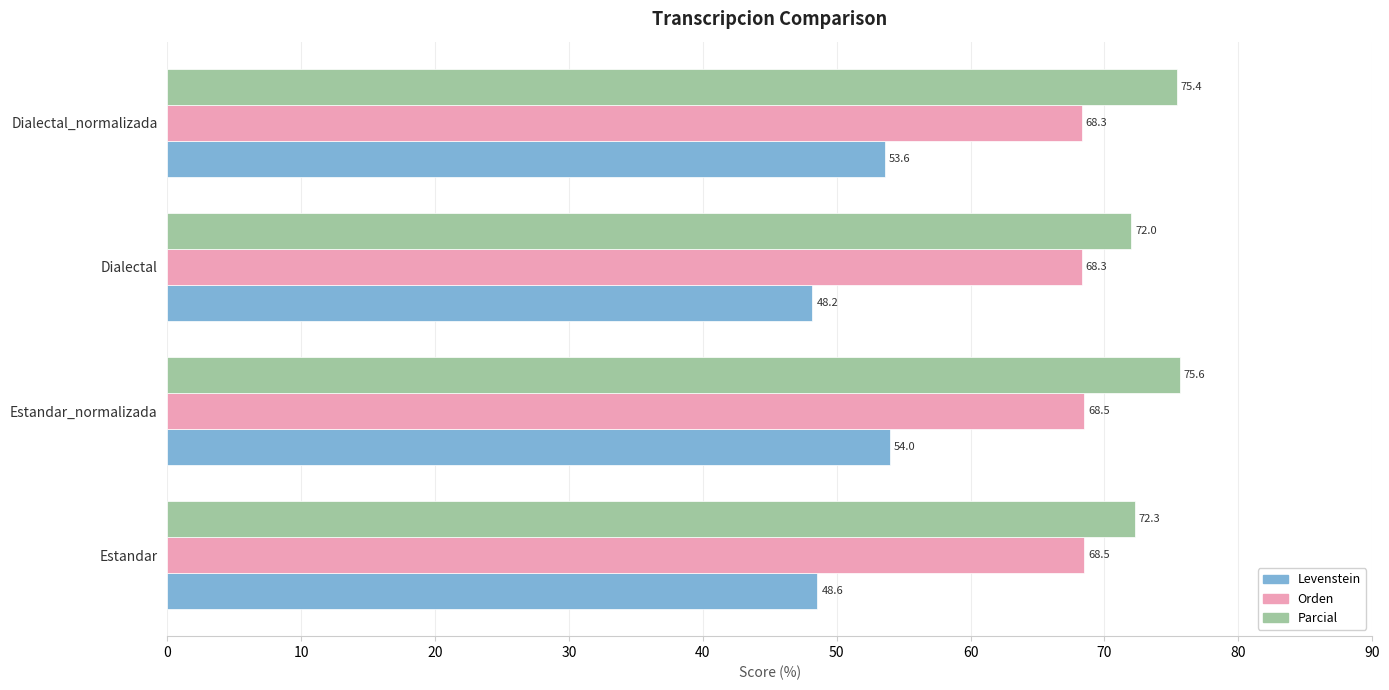

List the series in order of their overall mean, lowest first.

Levenstein, Orden, Parcial